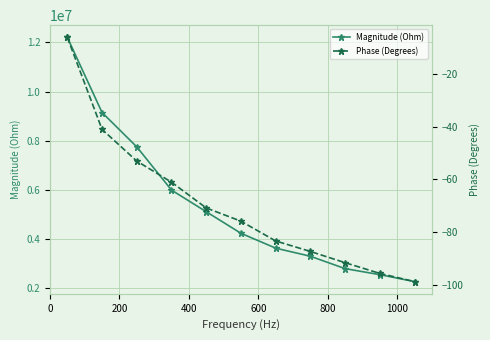

What is the value of the Magnitude (Ohm) point at the 5th from the left?

5113178.3